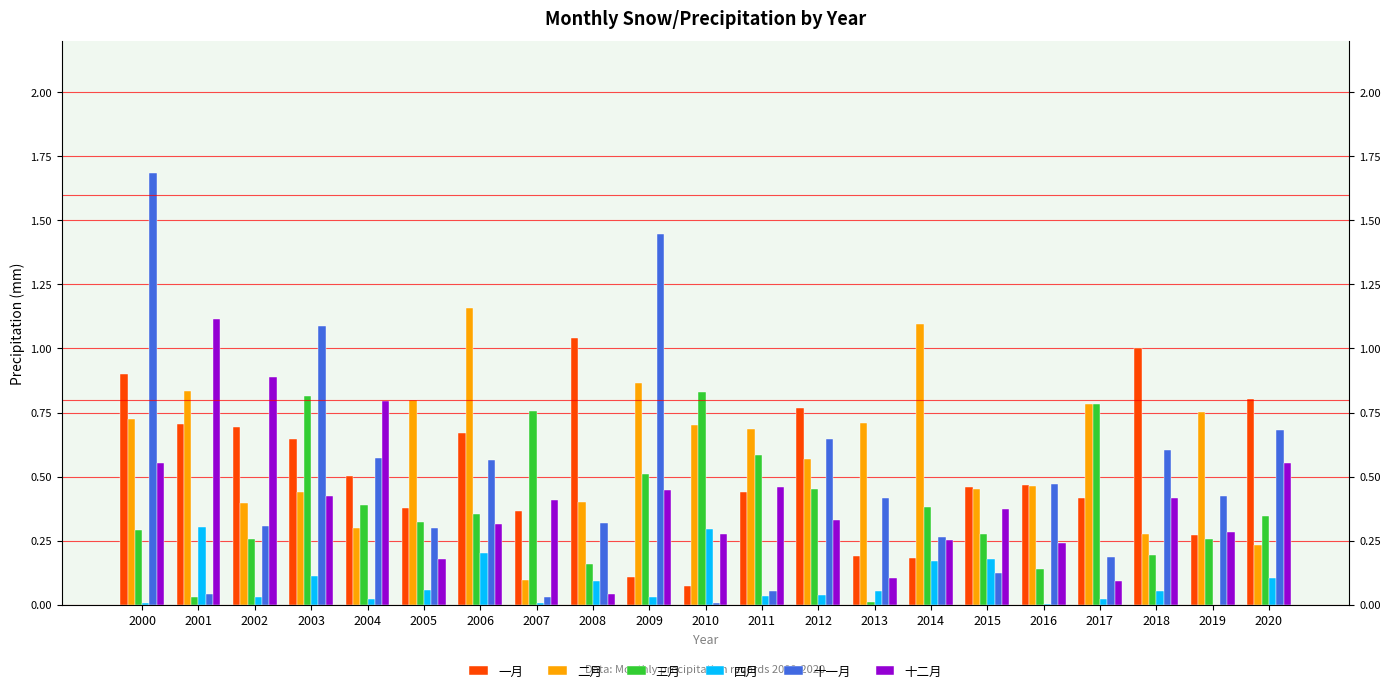

Between 2009 and 2010, which series saw the biggest shift?

十一月